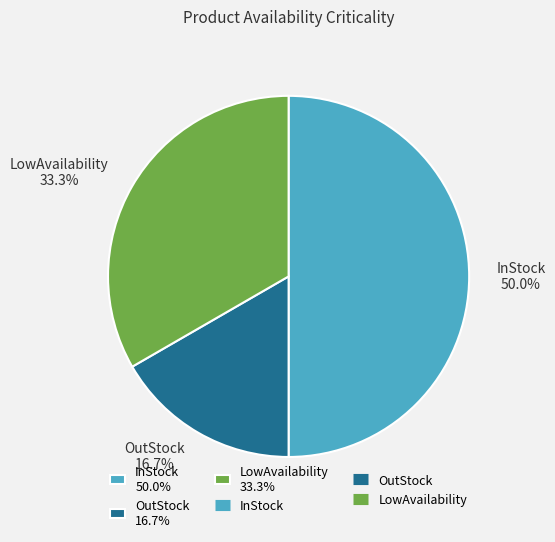

How many slices are in this pie chart?

3